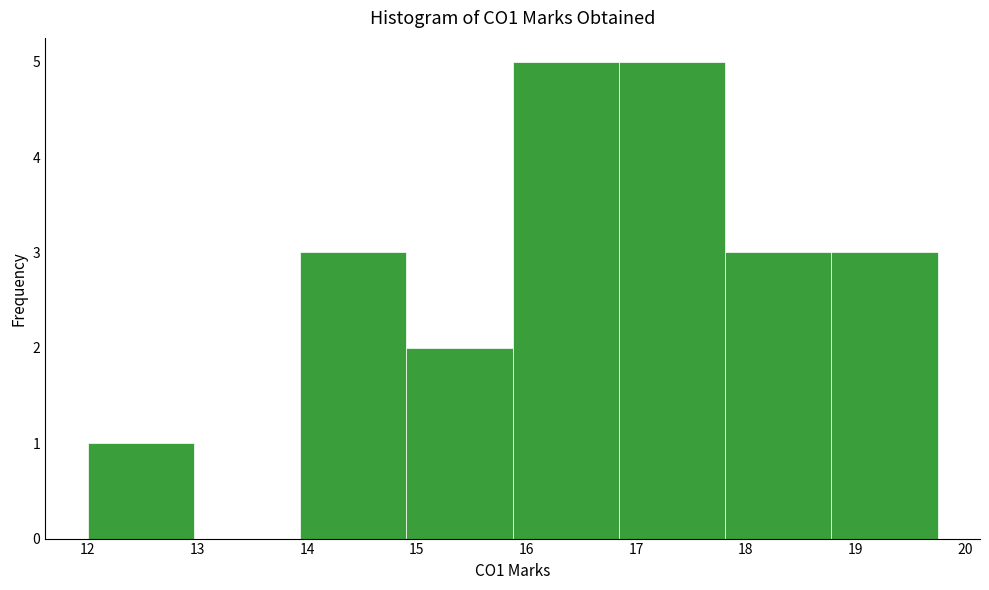

Reading left to right, list every bar in this chart as the range it spans on the x-axis followed by its height. Neither the bar edges nor the heights are printed on the chart, so give them approximately, as read against the axes.

12.0 to 13.0: 1
13.0 to 13.9: 0
13.9 to 14.9: 3
14.9 to 15.9: 2
15.9 to 16.8: 5
16.8 to 17.8: 5
17.8 to 18.8: 3
18.8 to 19.8: 3